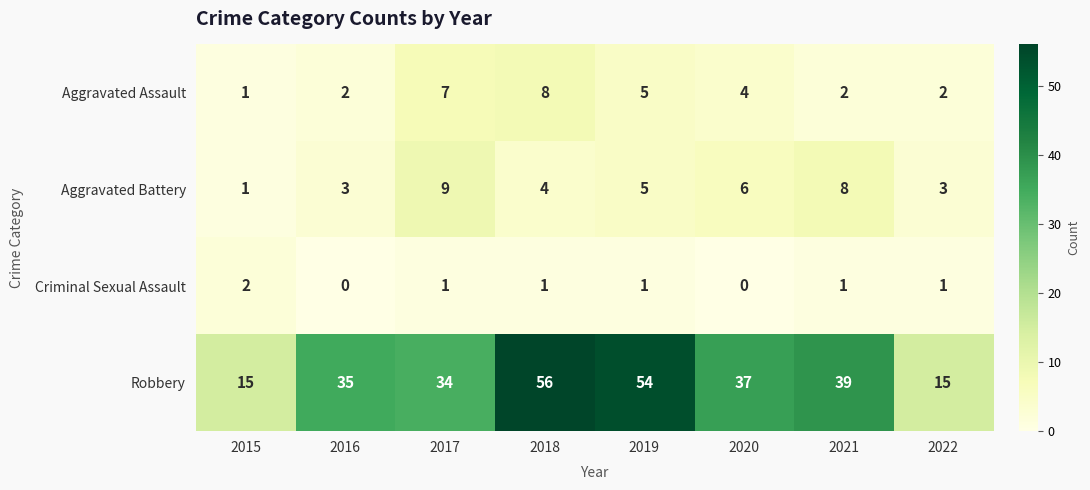

What is the spread (max minus min) of values at 2020?

37